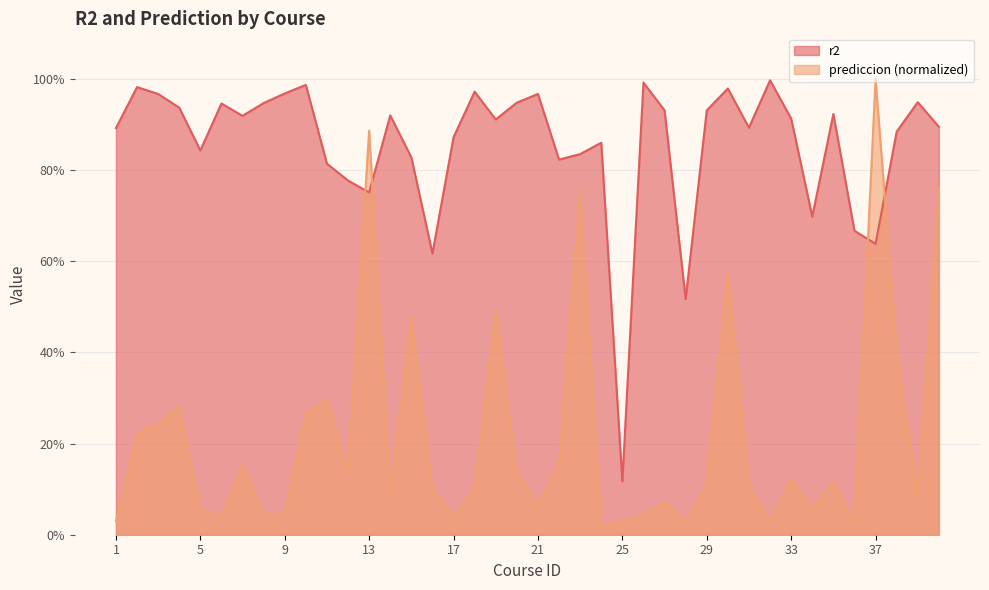

What is the value of the r2 point at the 6th from the left?

0.9